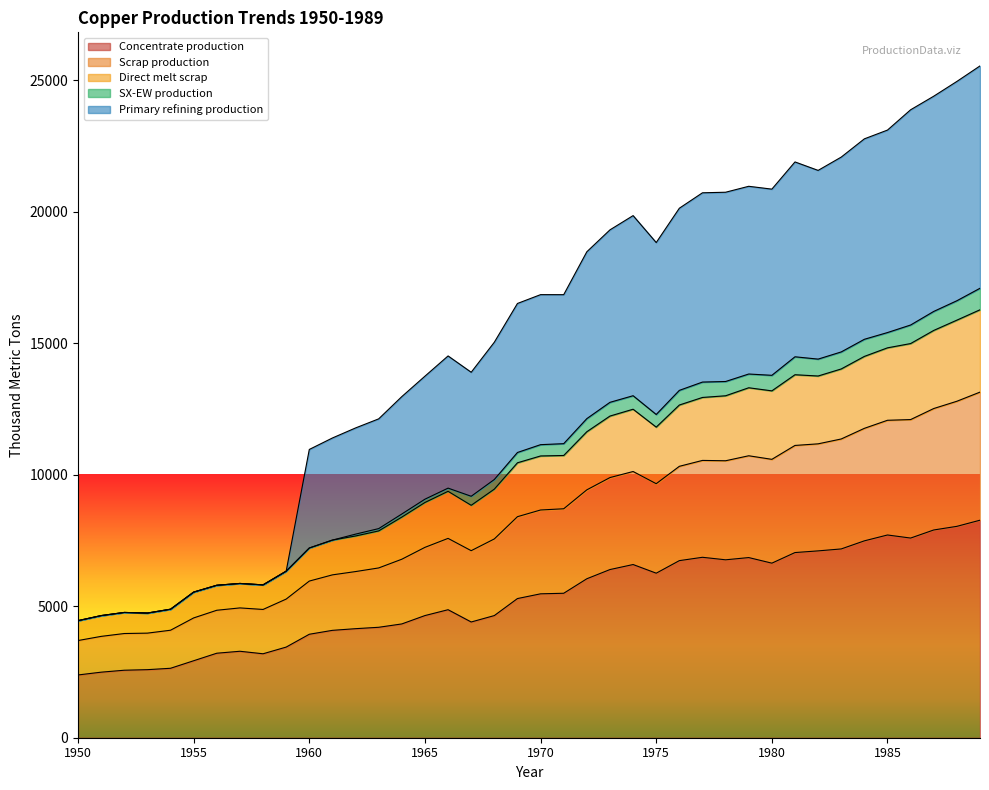

What is the maximum value for Concentrate production?

8268.6